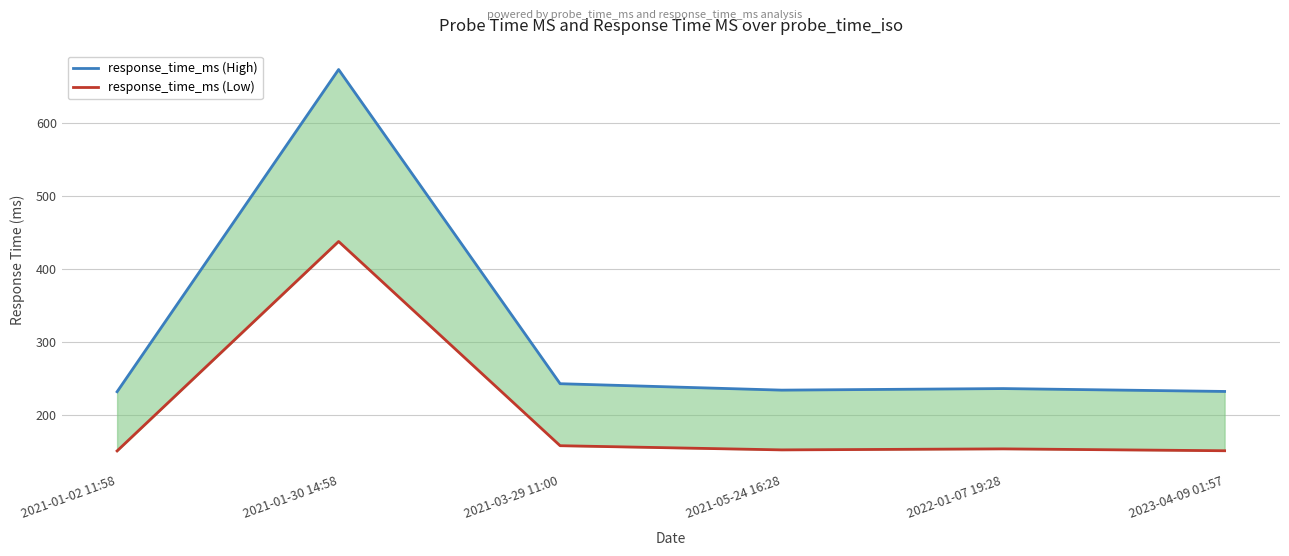

At which category is the sum across all series the highest?

2021-01-30 14:58